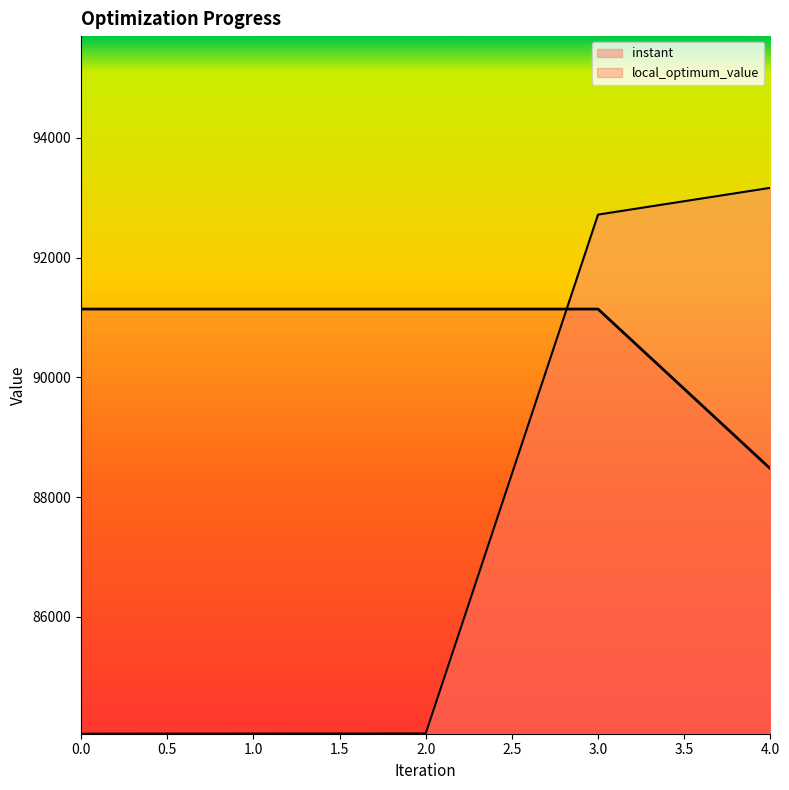

List the series in order of their peak value, lowest first.

local_optimum_value, instant